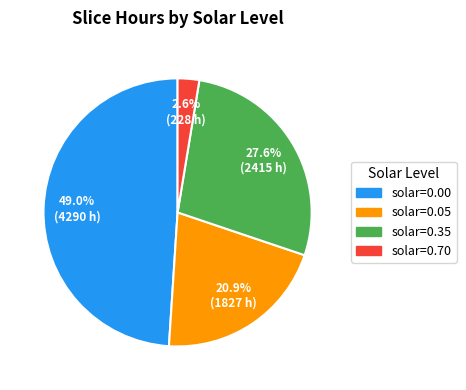

Does any single category account for the majority?

No